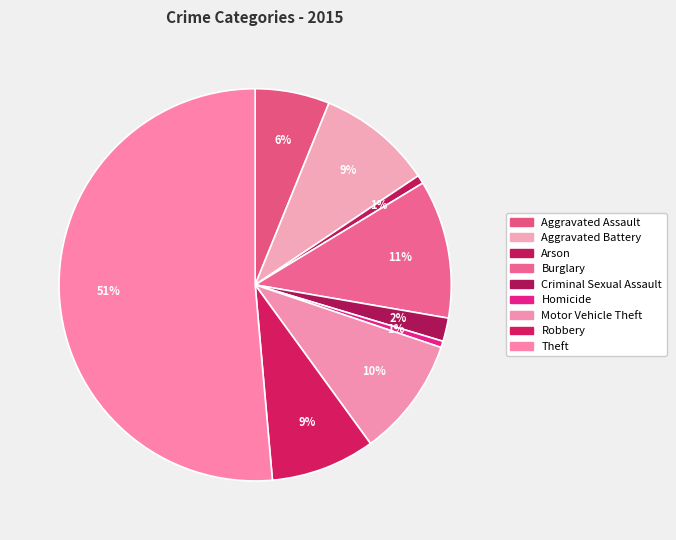

How many slices are in this pie chart?

9